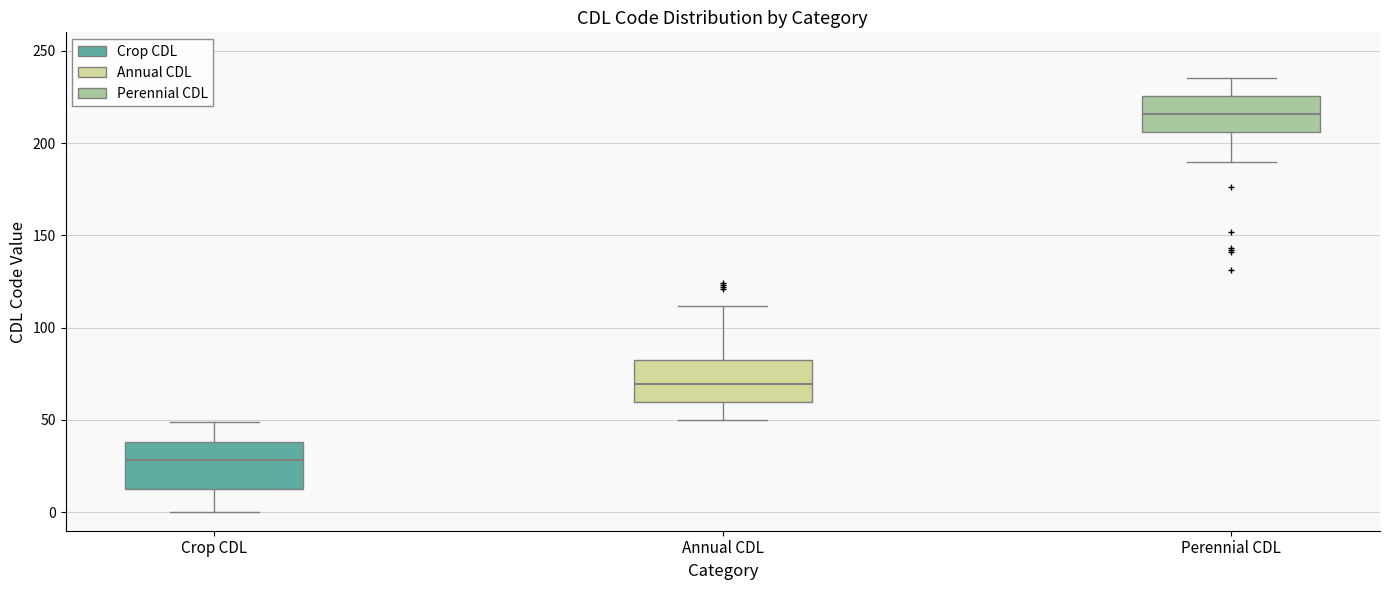

Which box has the highest median line?

Perennial CDL